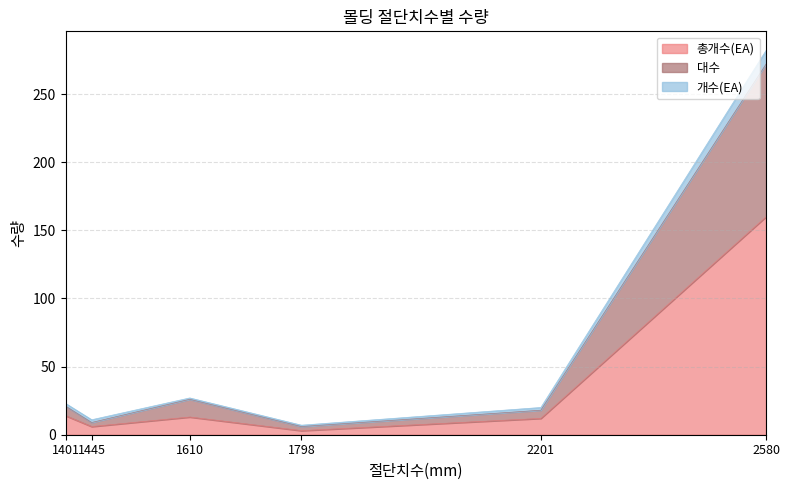

At how many categories does at least one series exceed 207?

1